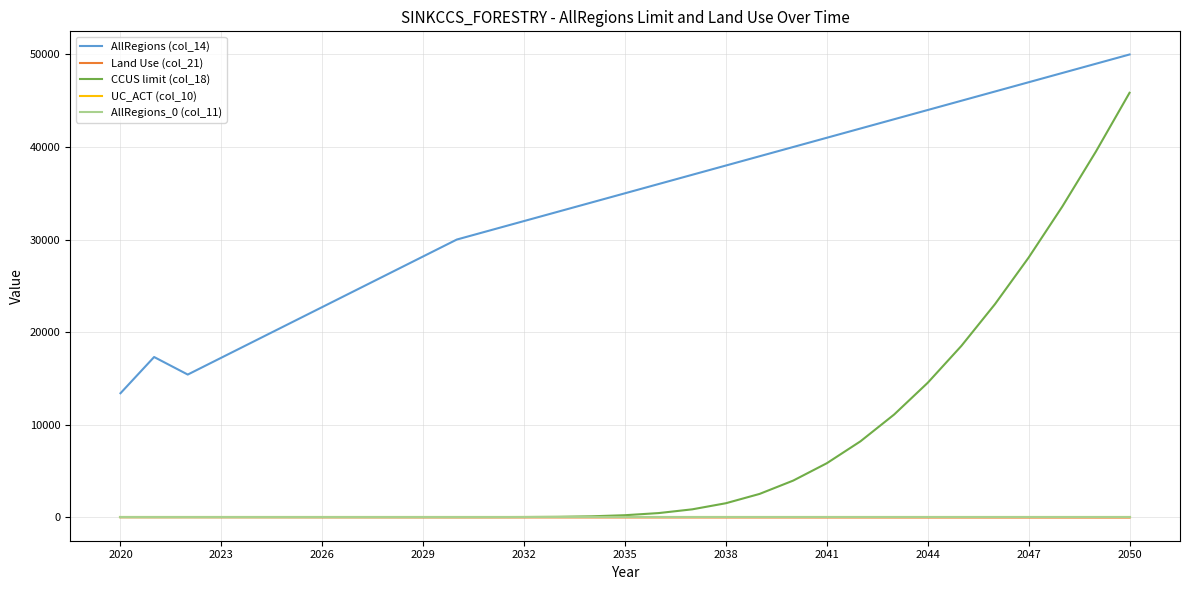

Which series has the largest total across all categories?

AllRegions (col_14)